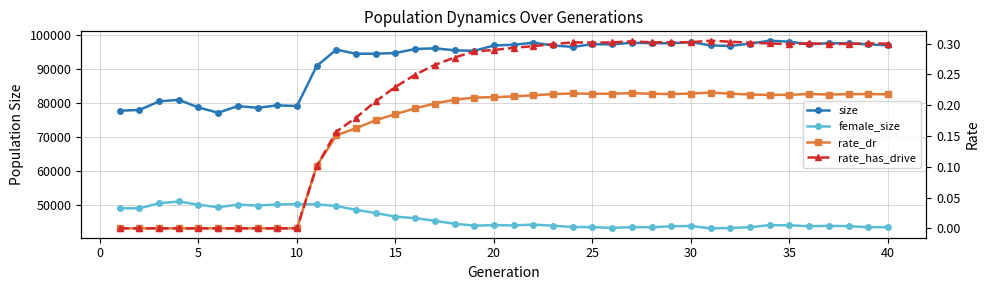

Which series has the largest range (max minus min)?

size